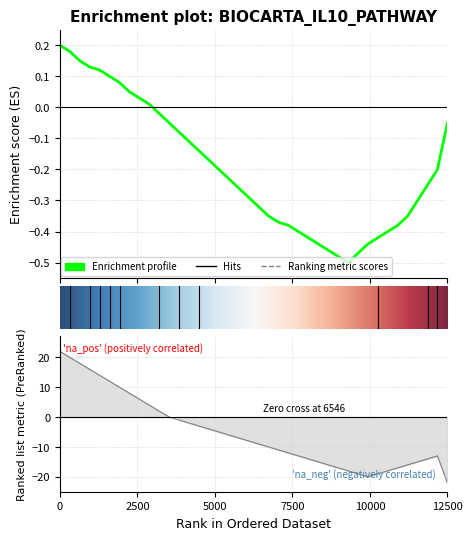

What is the value of the Enrichment profile point at the 37th from the left?

-0.3